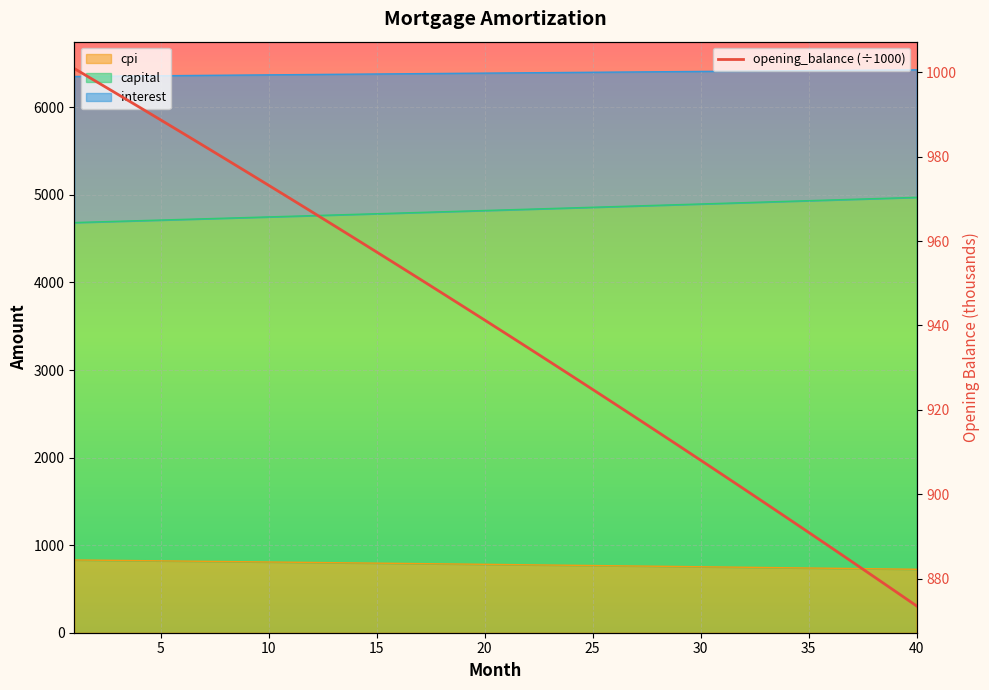

What is the greatest value displayed?

1000.8